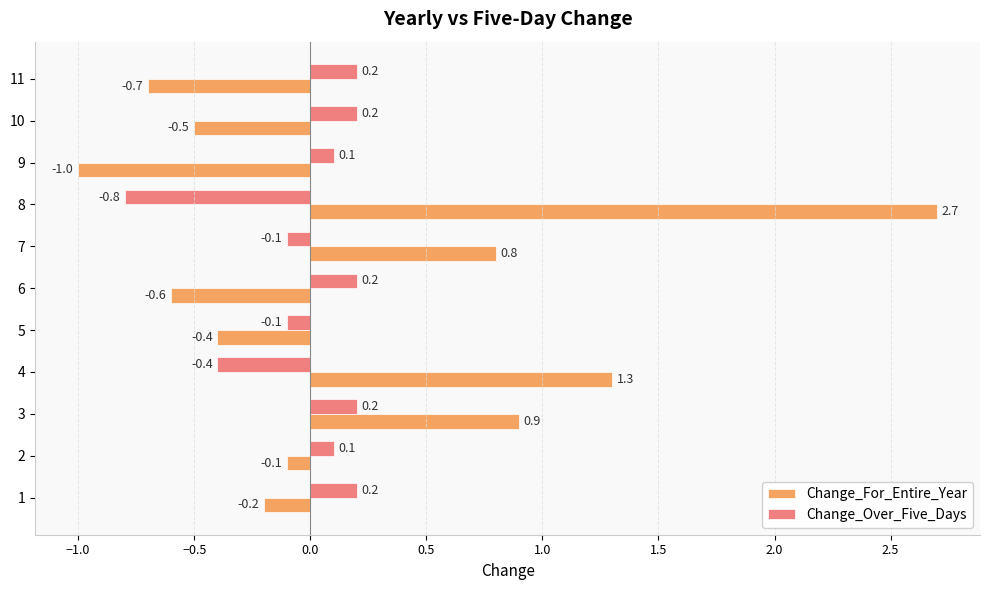

How many values in the Change_Over_Five_Days series exceed 0?

7